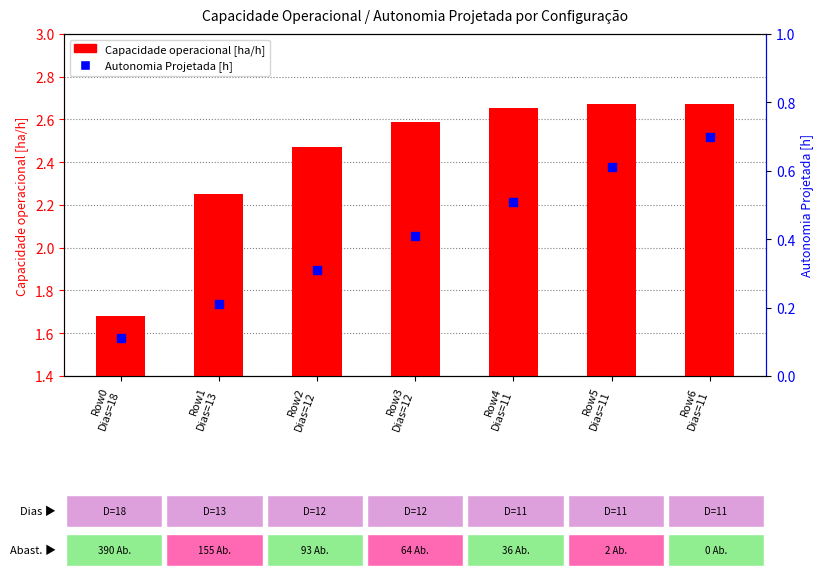

Is the value of Autonomia Projetada [h] at Row4
Dias=11 greater than the value of Capacidade operacional [ha/h] at Row6
Dias=11?

No